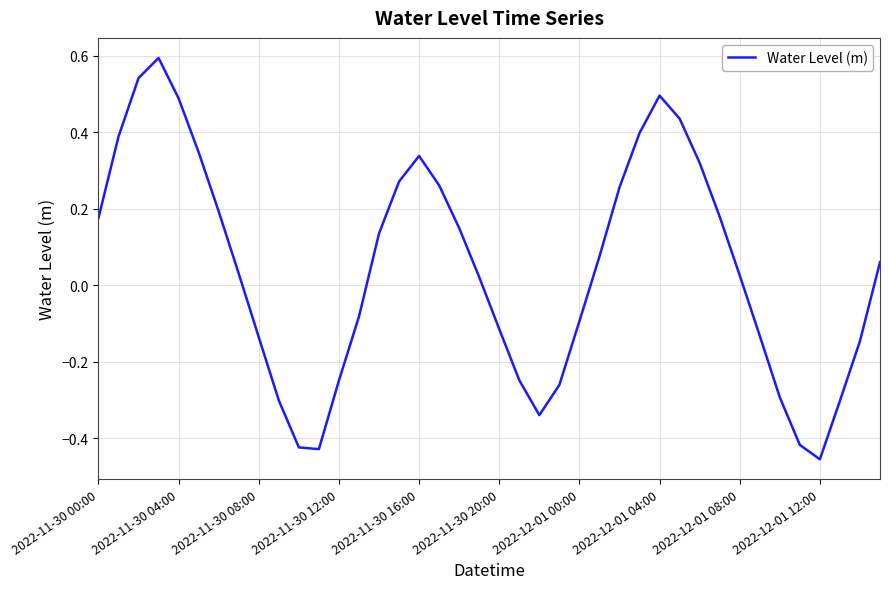

How many negative values are there?

17